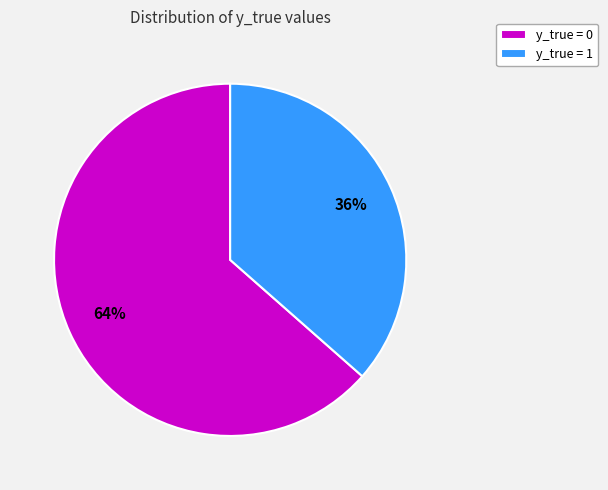

Which slice represents more than half of the pie?

y_true = 0